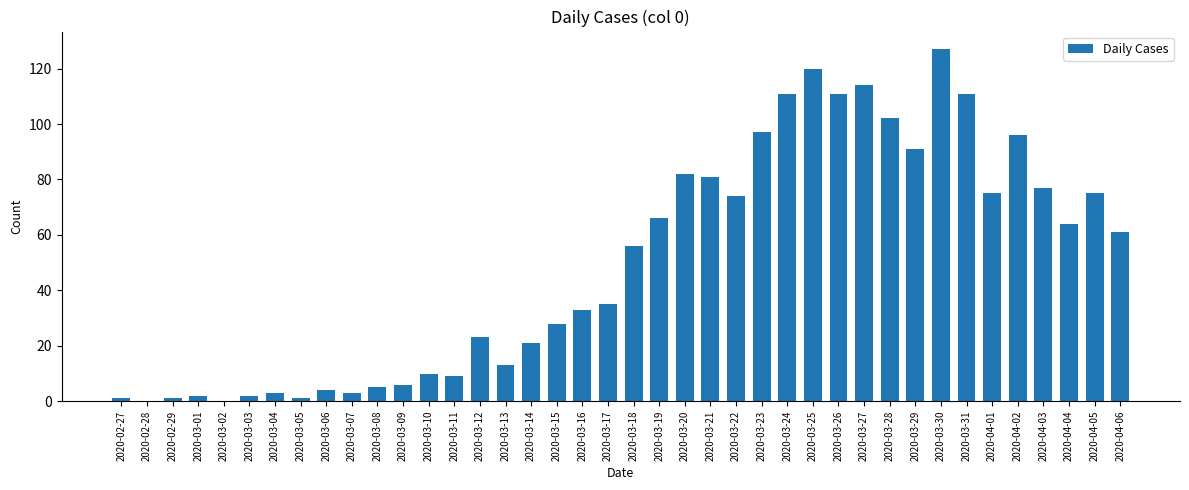

Approximately how many times larger is the value at 2020-03-16 compared to 2020-03-06?

8.2